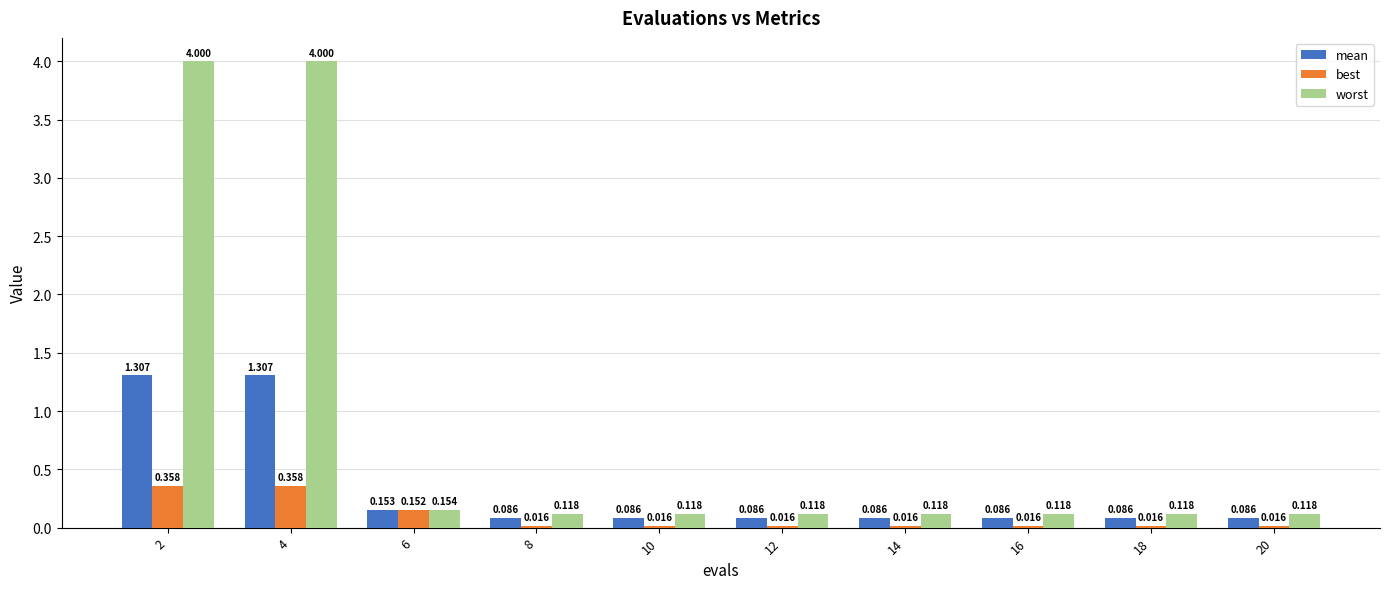

Rank the series by their maximum value, from highest to lowest.

worst, mean, best